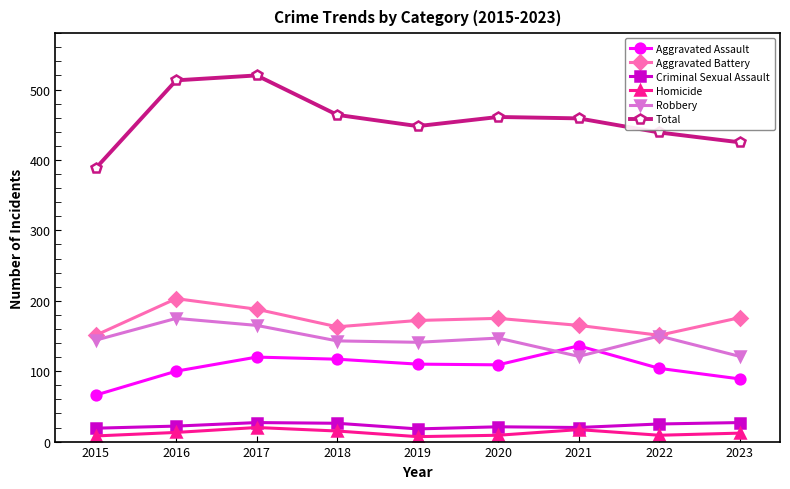

How many lines are shown in the chart?

6